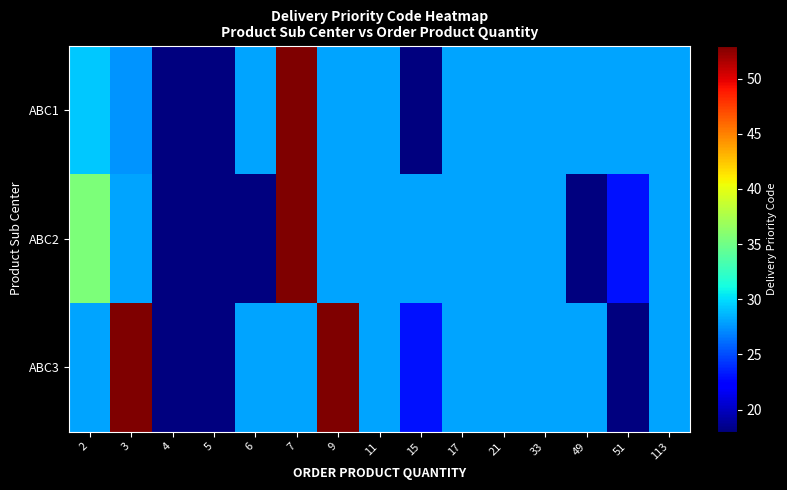

Count the number of data series in this chart.

3